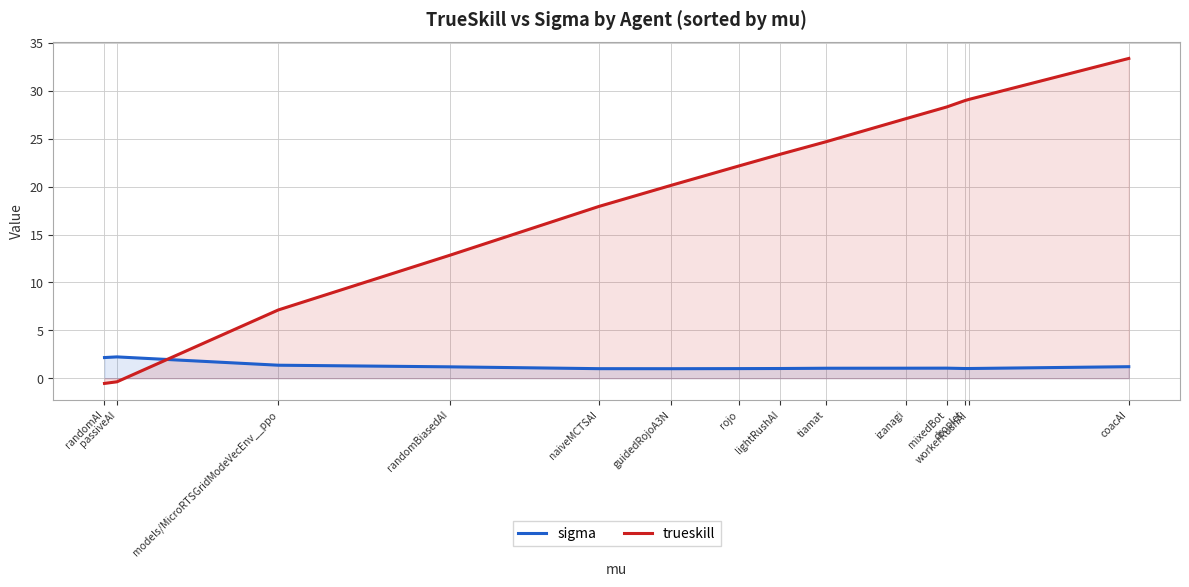

Does the chart have visible grid lines?

Yes